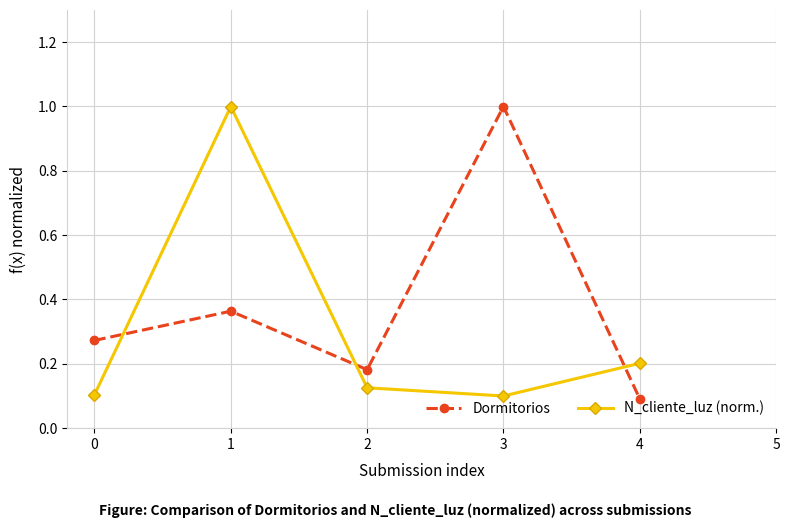

What is the value of the N_cliente_luz (norm.) point at the 2nd from the left?

1.0